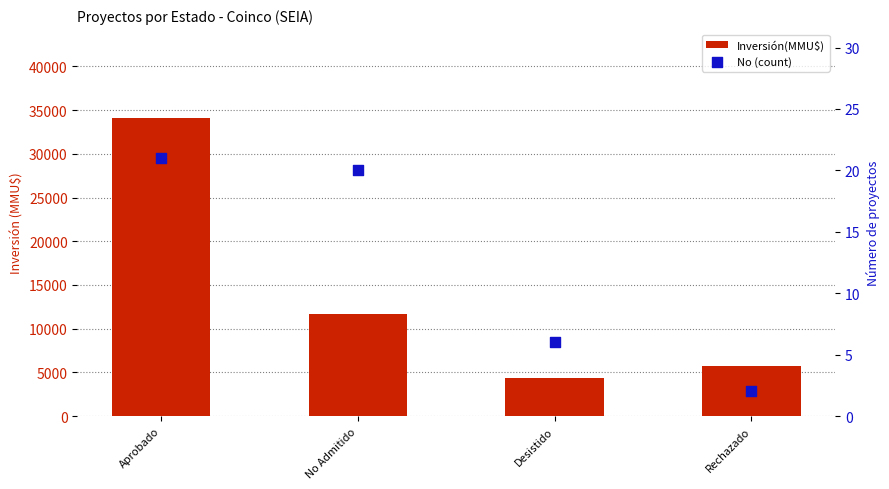

At how many categories does at least one series exceed 12764?

1